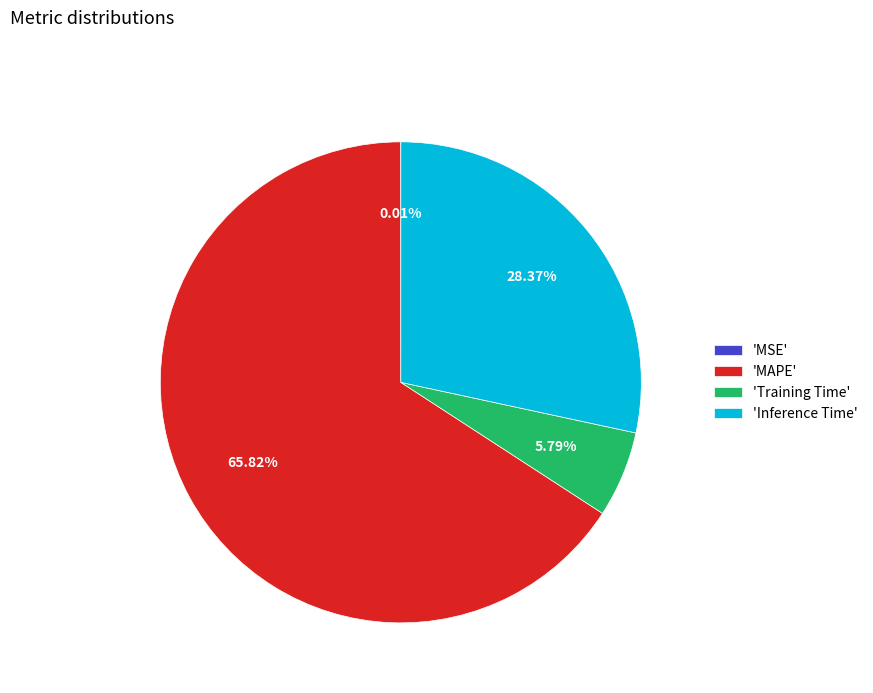

Combined, do 'Training Time' and 'MAPE' account for over 50%?

Yes